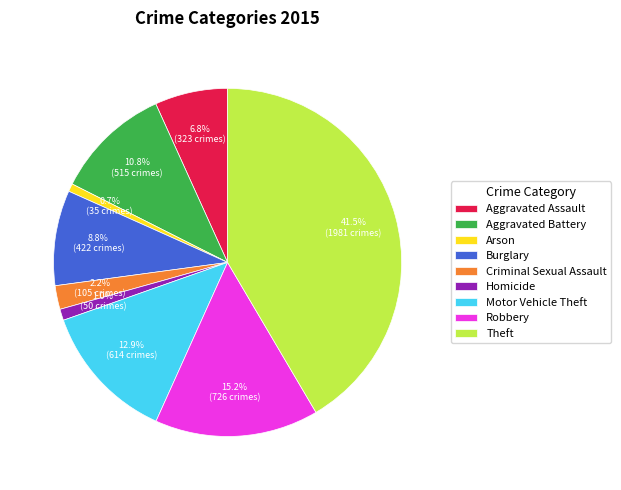

Is there any slice that represents more than half of the pie?

No